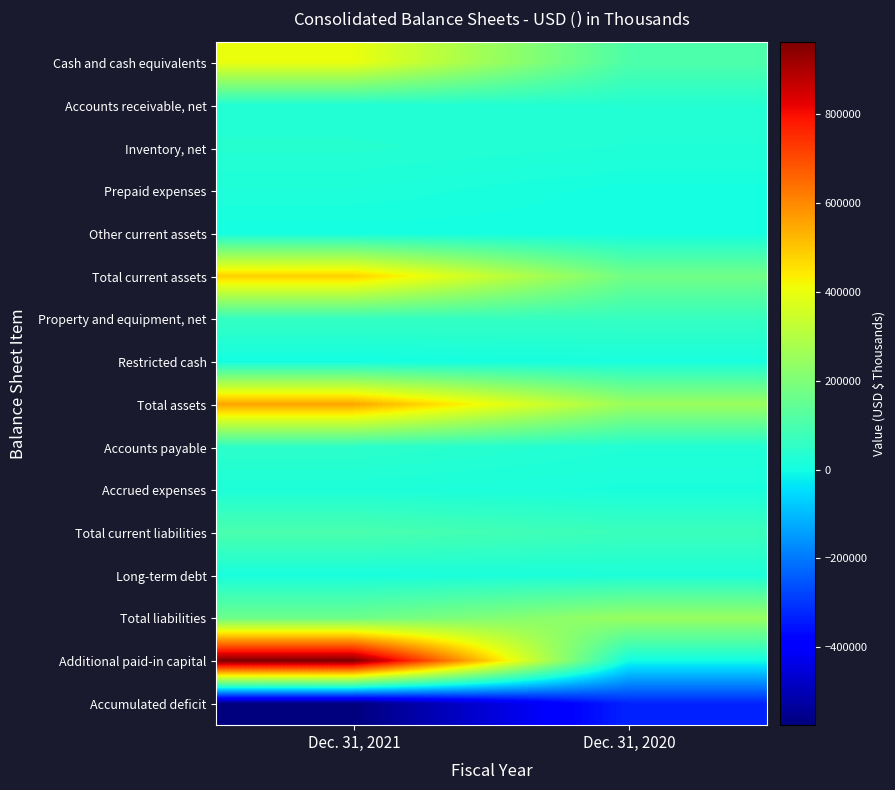

Between Dec. 31, 2021 and Dec. 31, 2020, which is larger?

Dec. 31, 2021